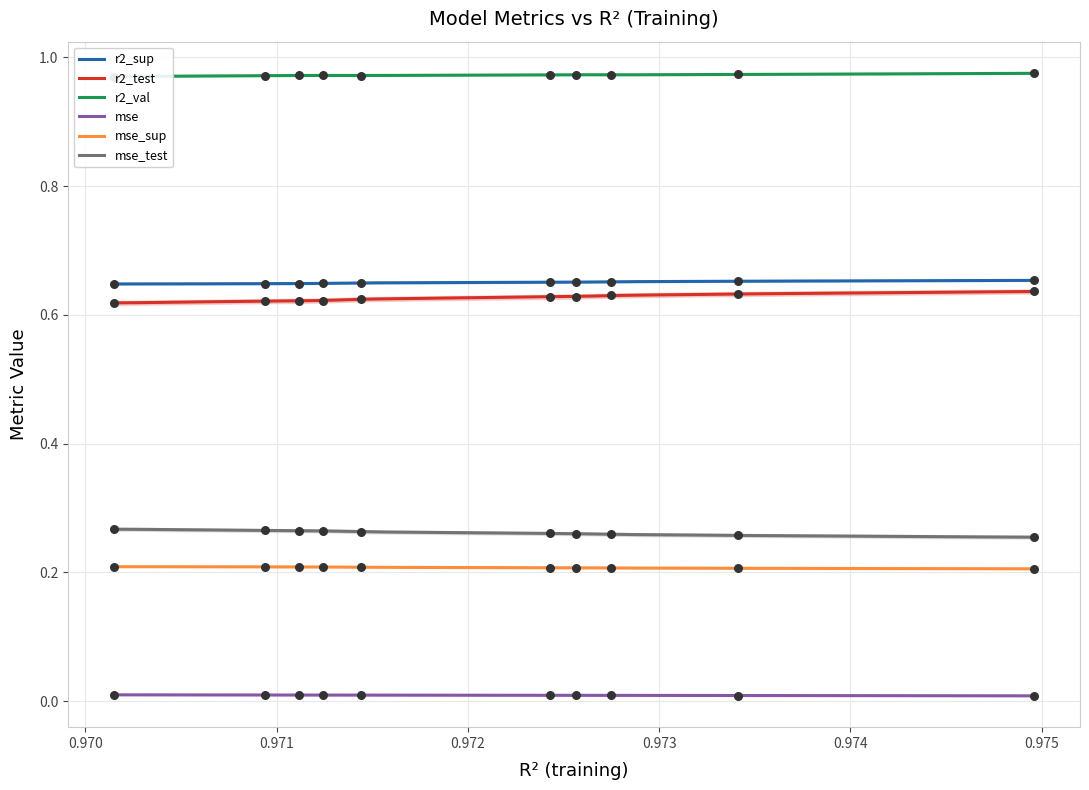

True or false: mse and r2_sup cross at least once.

False